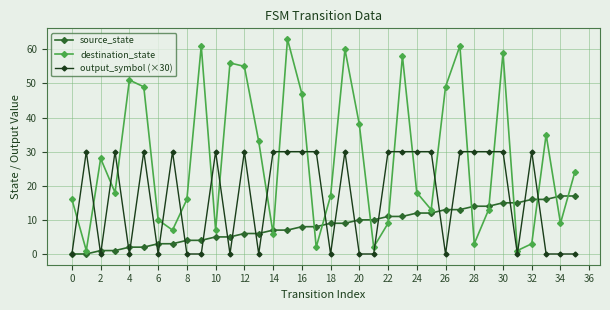

What is the value of the source_state point at the 32nd from the left?

15